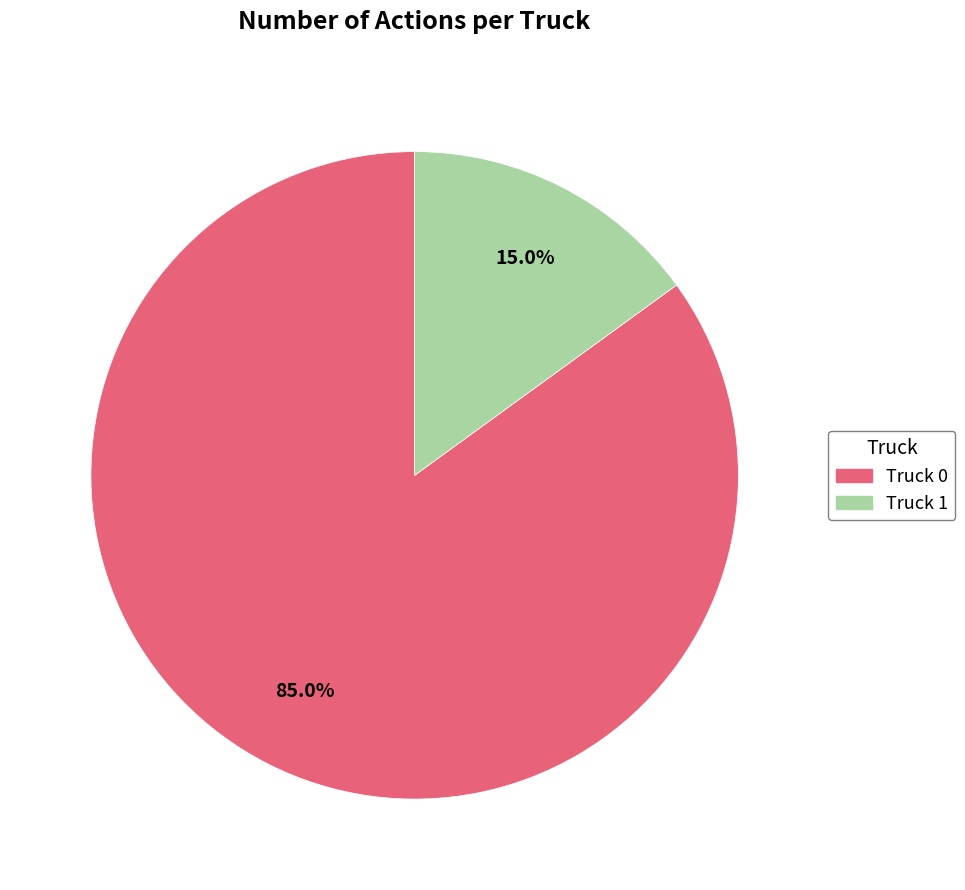

Which slice represents more than half of the pie?

Truck 0